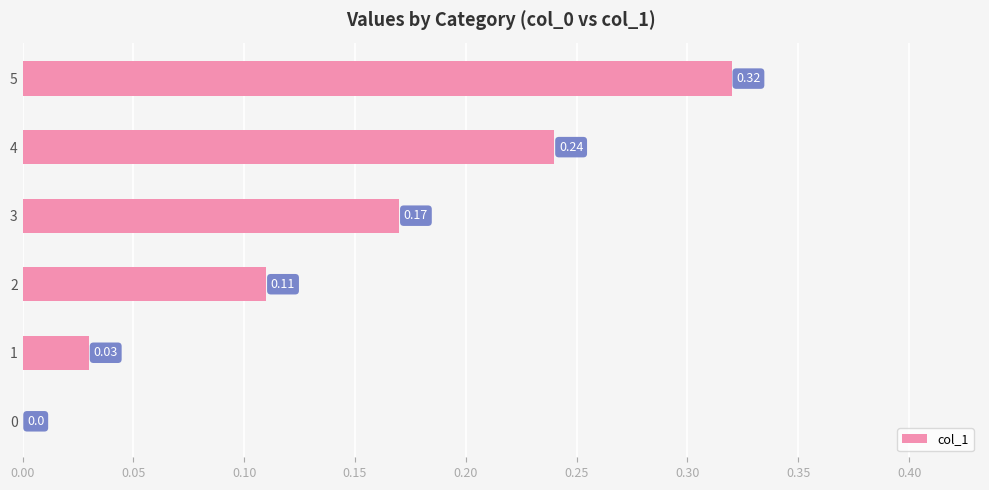

Which has a higher value, 2 or 3?

3